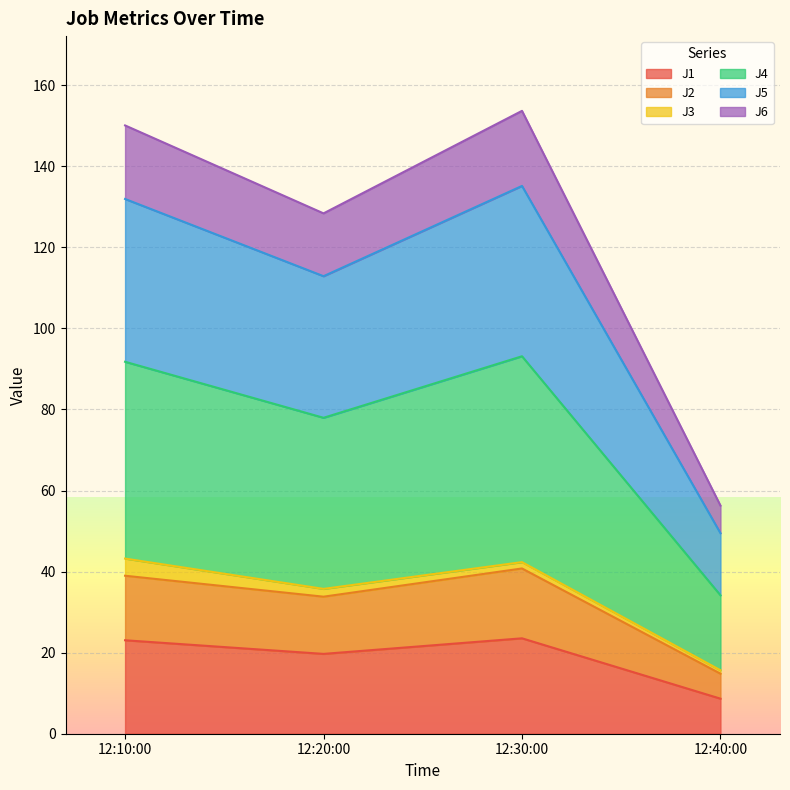

What is the highest value of the J1 series?

23.5